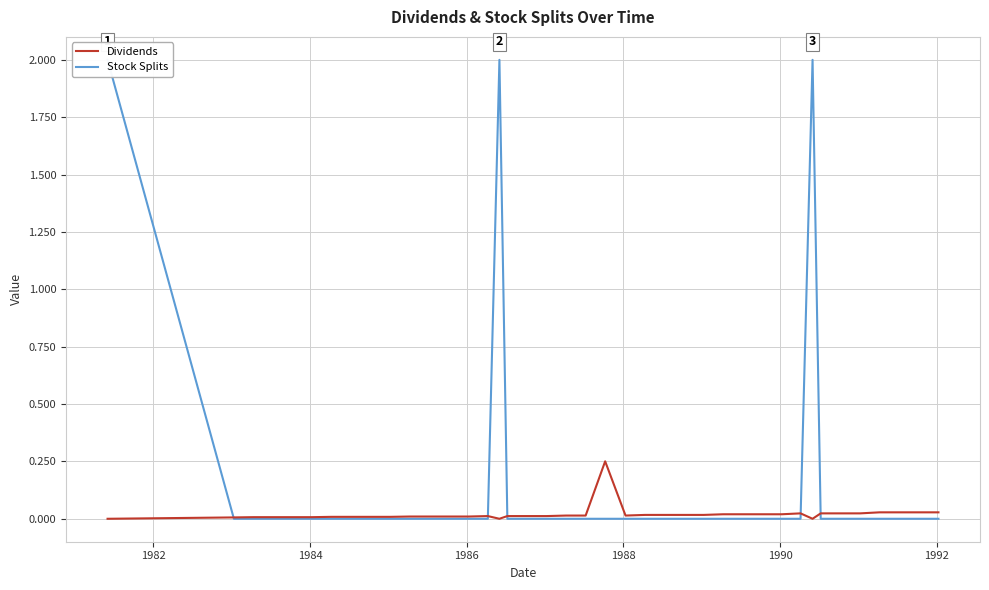

Which series has the largest range (max minus min)?

Stock Splits